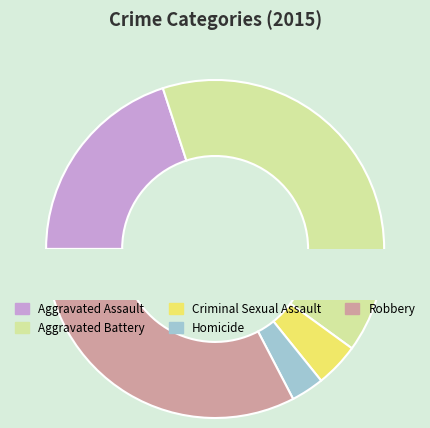

True or false: Criminal Sexual Assault accounts for 4% of the total.

True